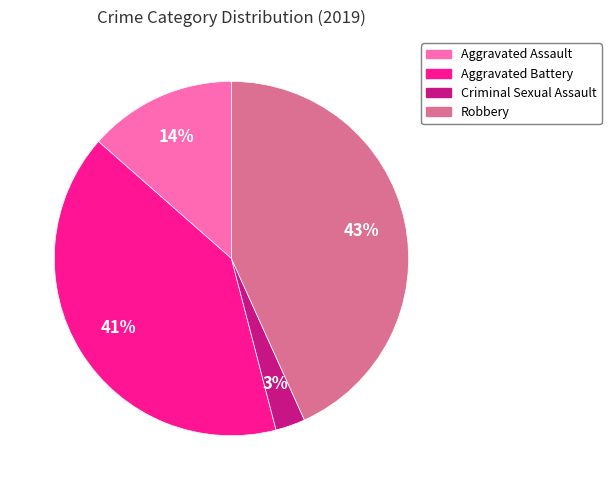

What percentage is the Aggravated Assault slice, to the nearest percent?

14%